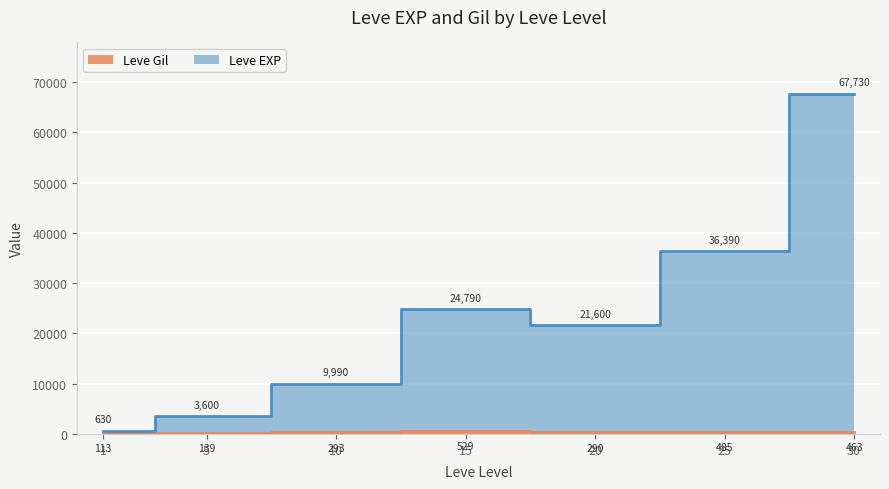

At 20, list the series in order from largest to smallest.

Leve EXP, Leve Gil